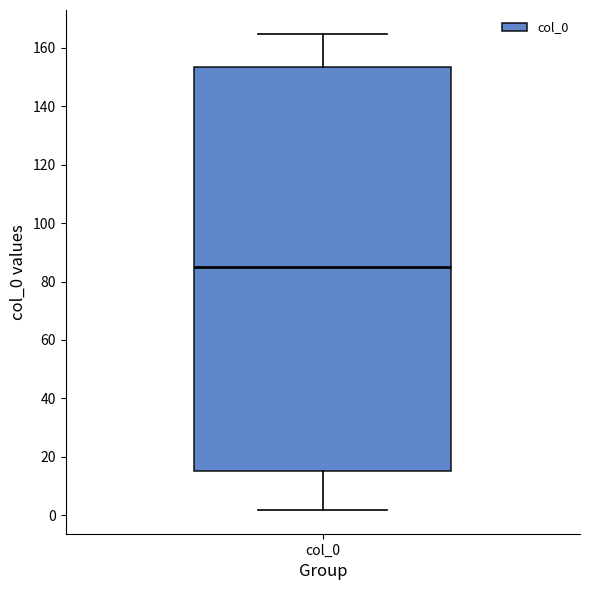

Transcribe this box plot: give where the median line is, the range the box spans, and where the two whiskers end, as read against the y-axis. The values are not printed on the chart, so give them approximately, as read against the axis.

median 86, box 16 to 154, whiskers 2 to 164